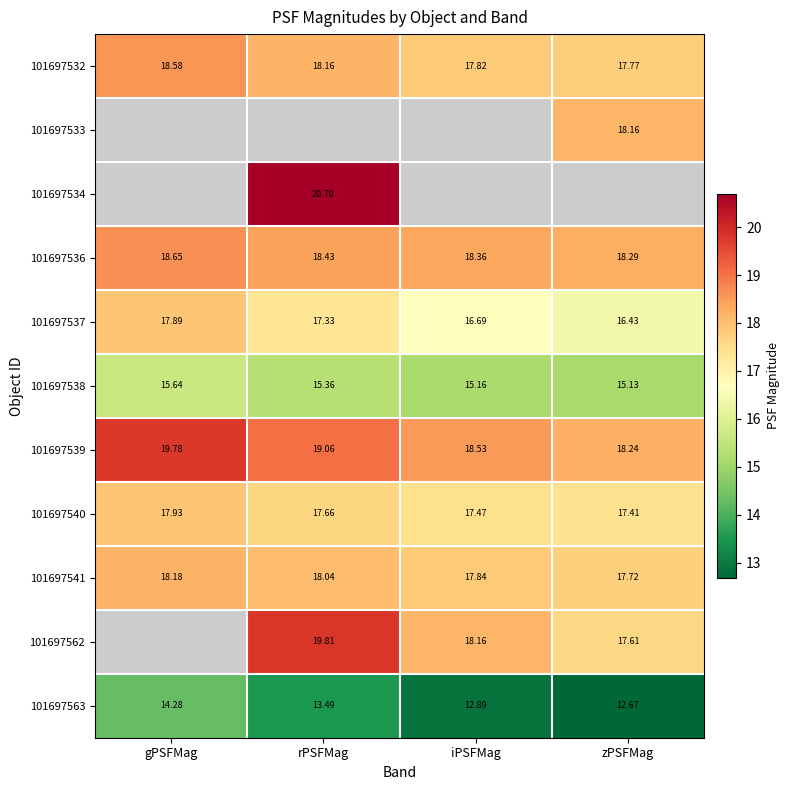

Count the number of categories in the chart.

4